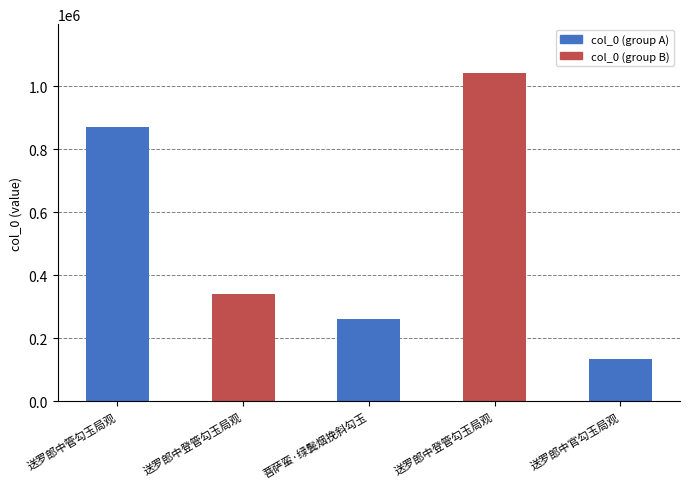

Are the bars horizontal?

No